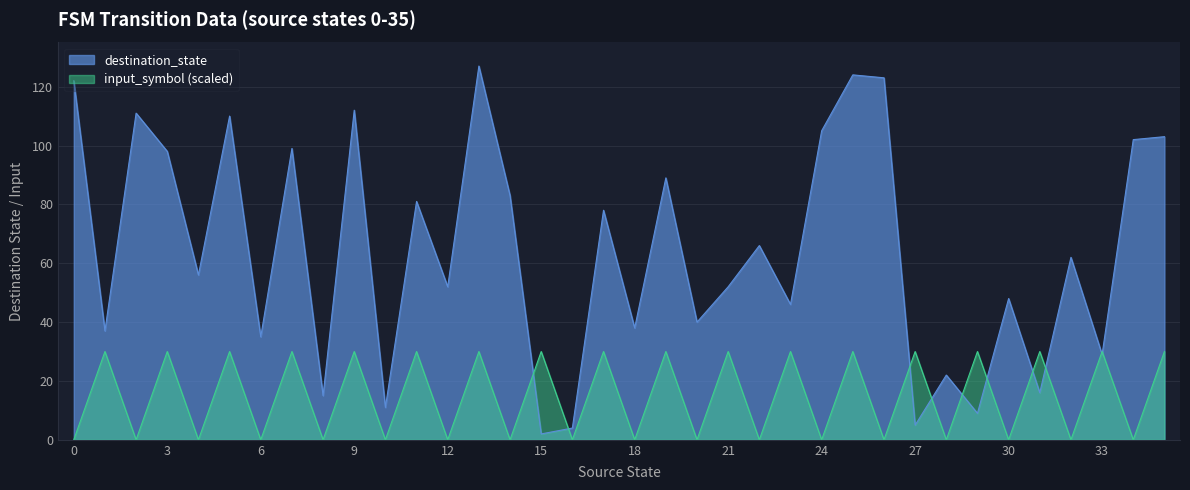

What are all the series names shown in the legend?

destination_state, input_symbol (scaled)